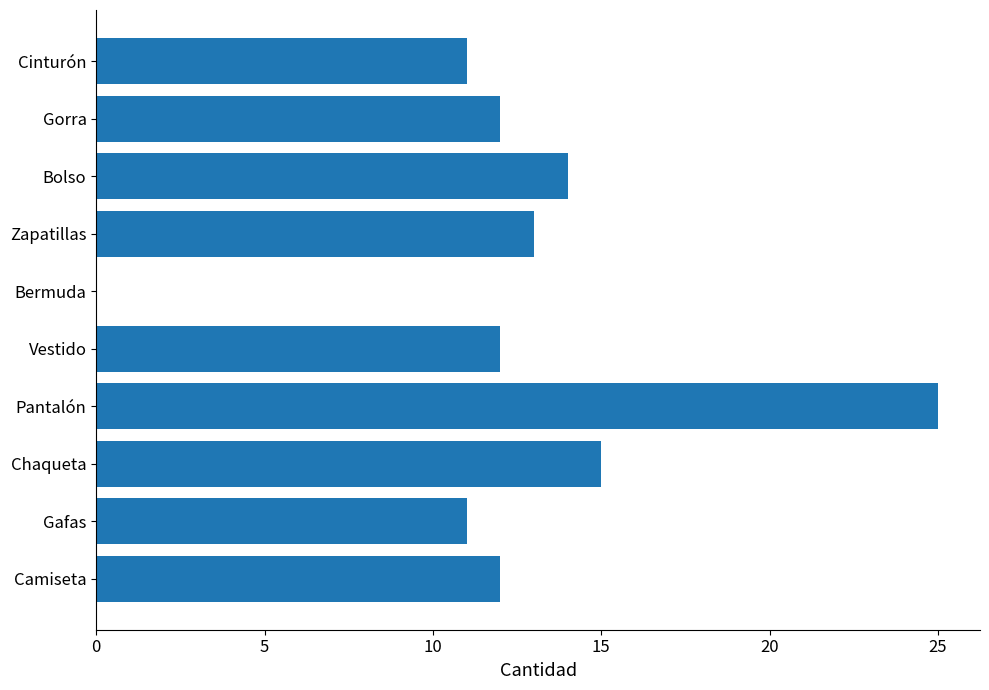

Are the bars horizontal?

Yes